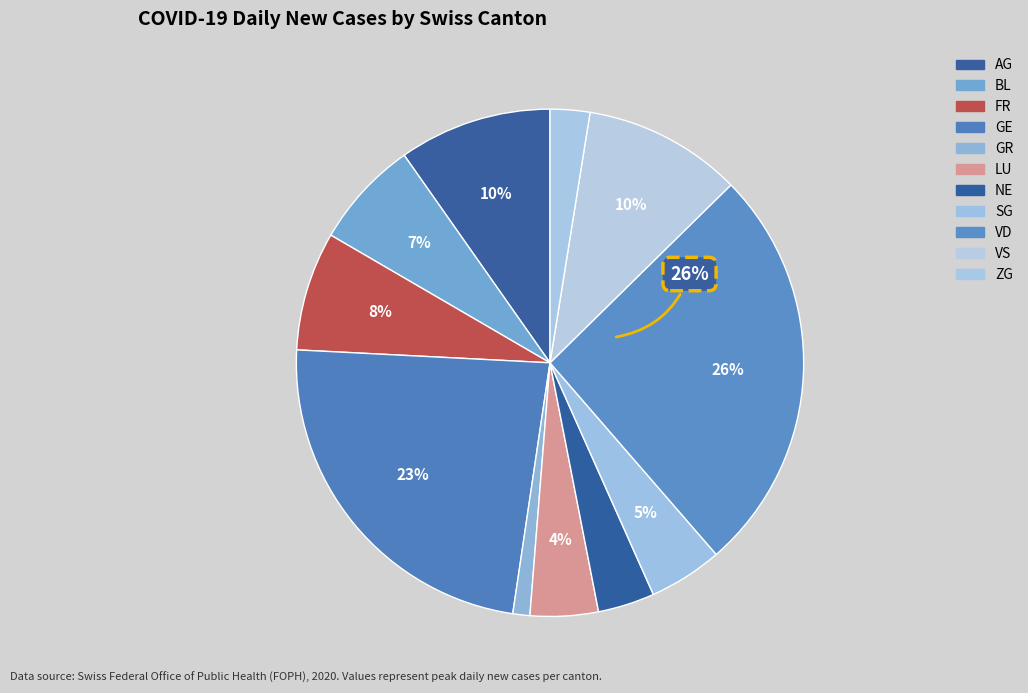

How many slices are in this pie chart?

11